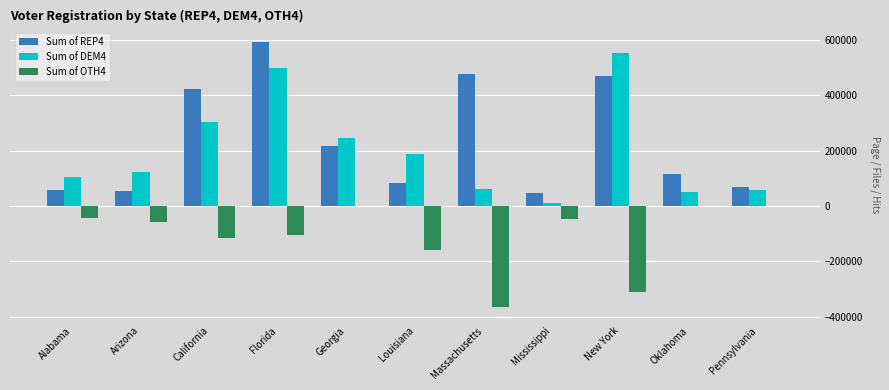

What is the difference between the Sum of REP4 values at New York and Georgia?

253706